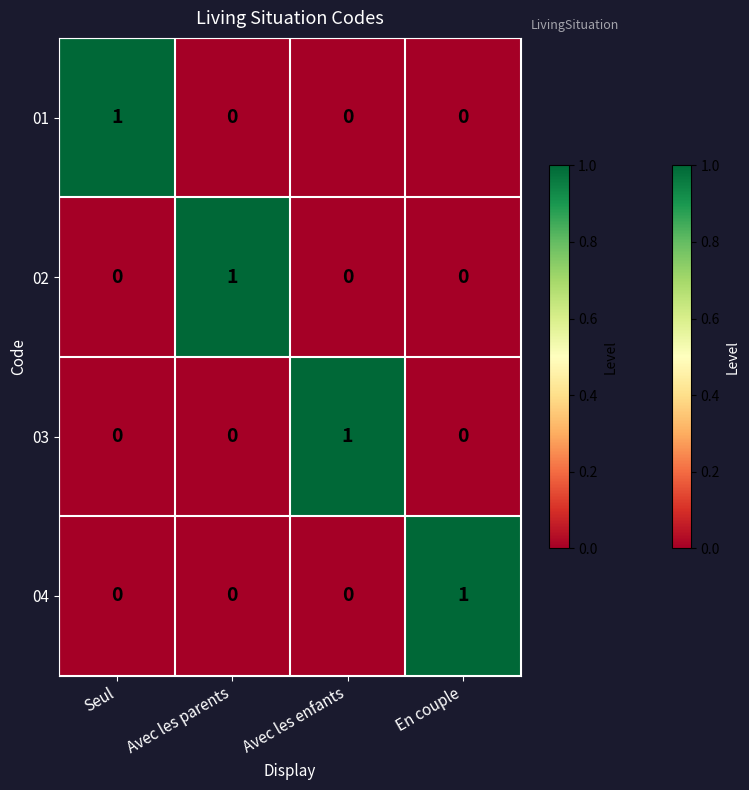

Is the value of 01 at Seul greater than the value of 02 at En couple?

Yes